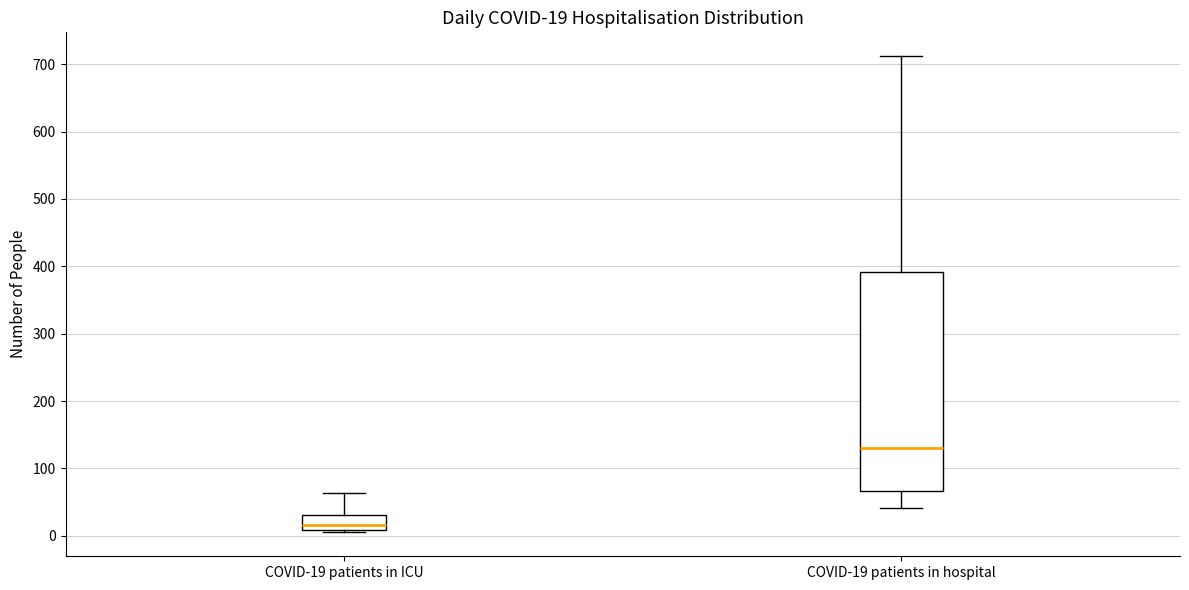

Which box is the tallest, from its lower edge to its upper edge?

COVID-19 patients in hospital